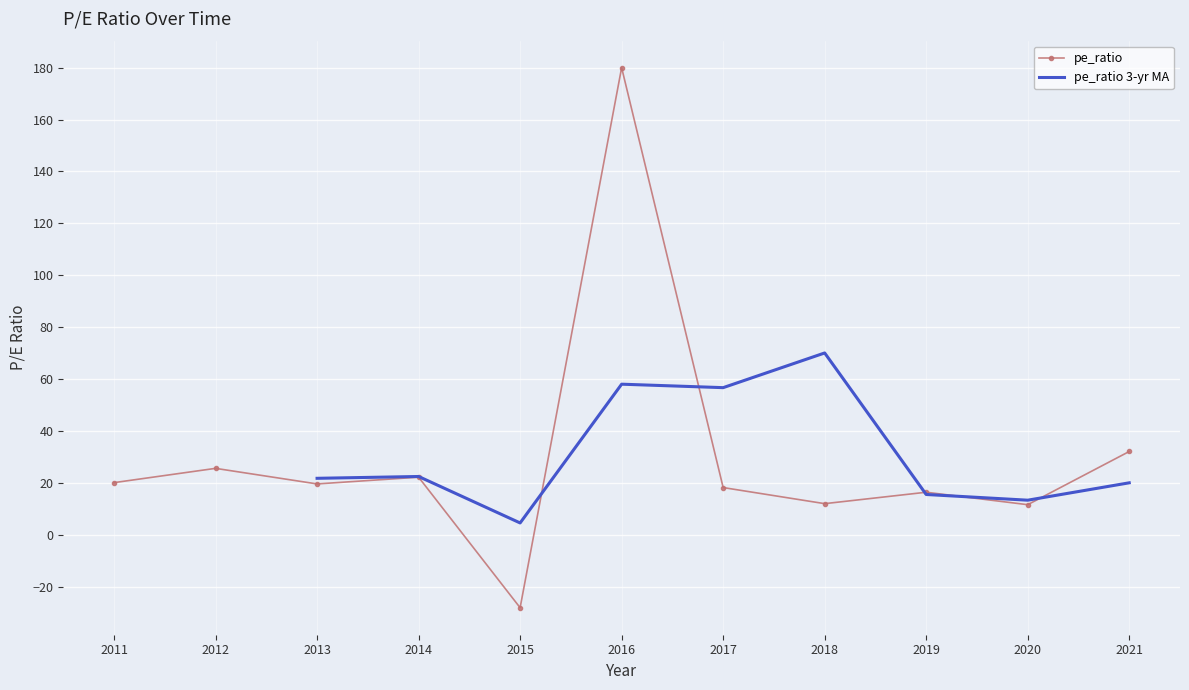

At which label is pe_ratio closest to 75?

2021